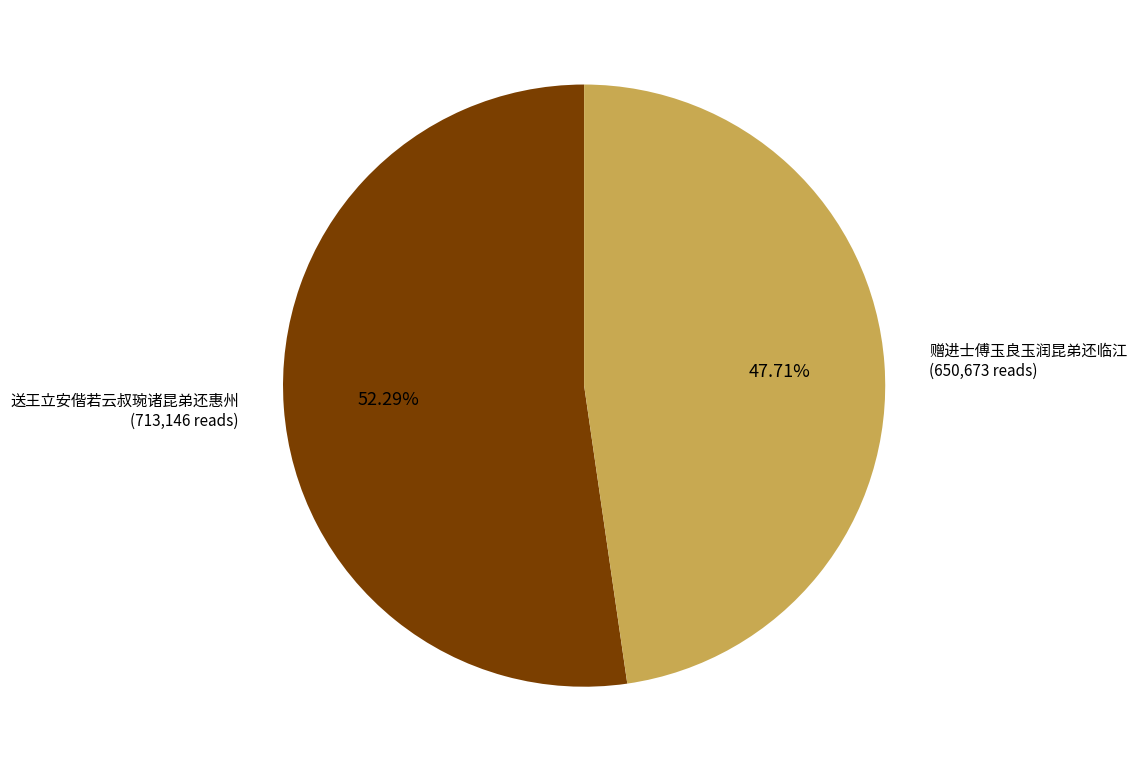

Is there any slice that represents more than half of the pie?

Yes